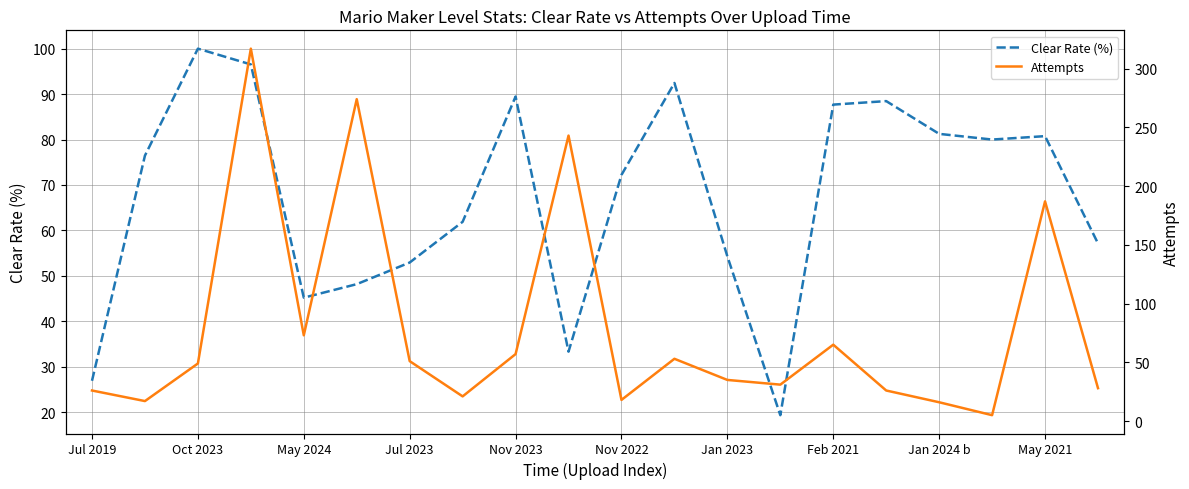

What is the average value of the Attempts series?

79.6